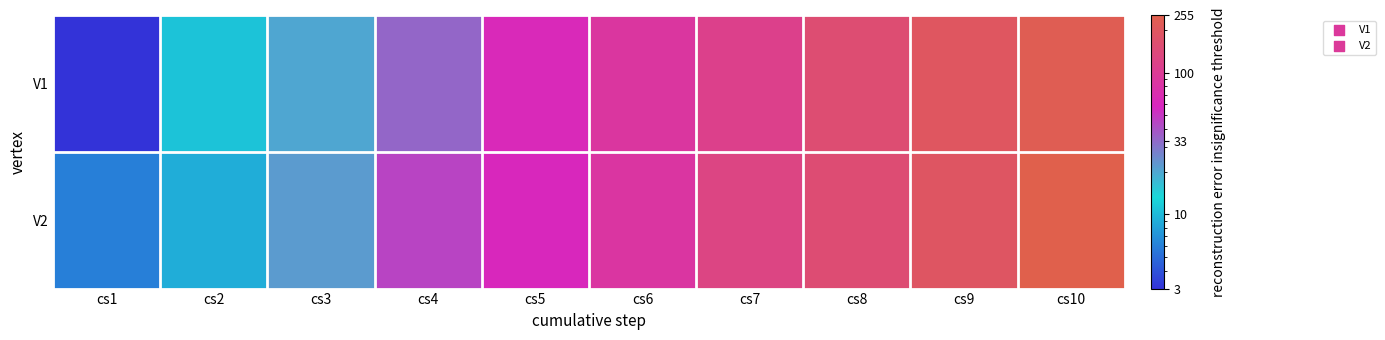

Between cs4 and cs2, which is larger?

cs4